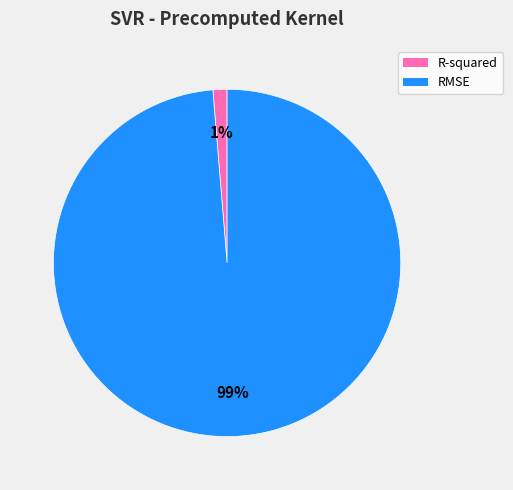

To the nearest percent, what is the average slice percentage?

50%